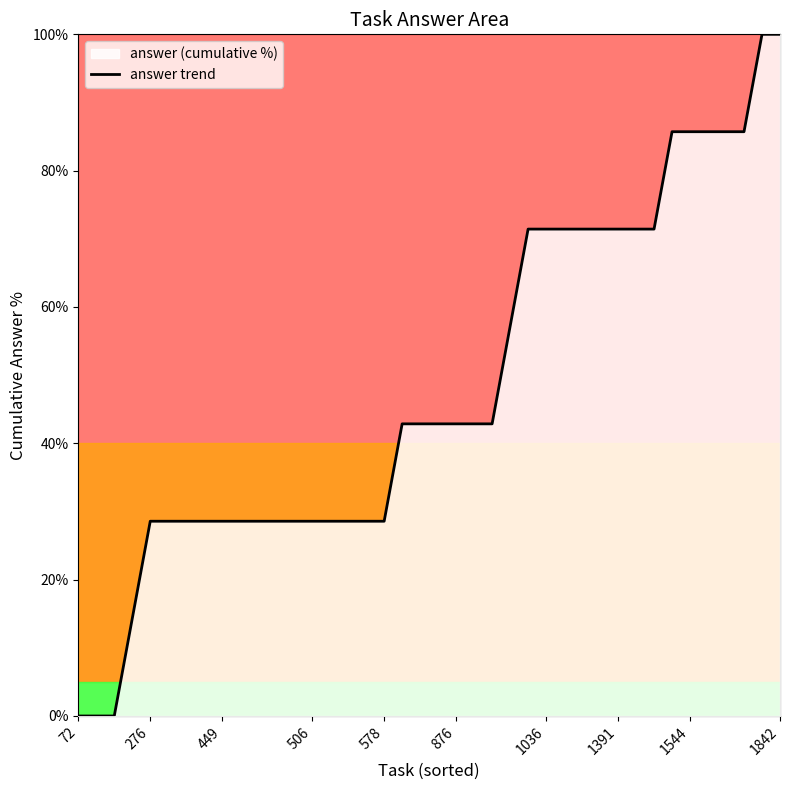

What is the difference between the maximum and minimum values?

100.0